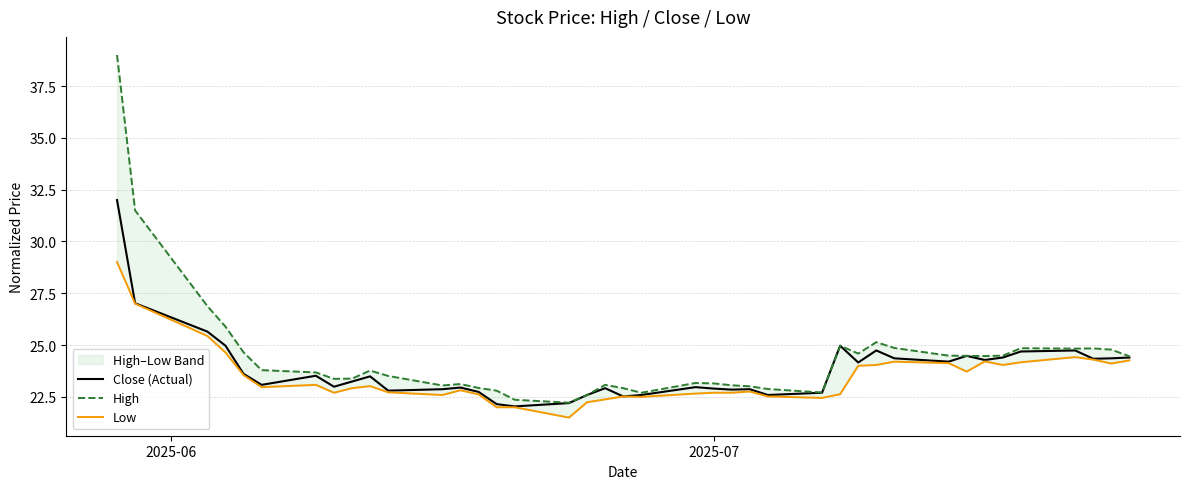

True or false: High and Close (Actual) intersect in this chart.

False